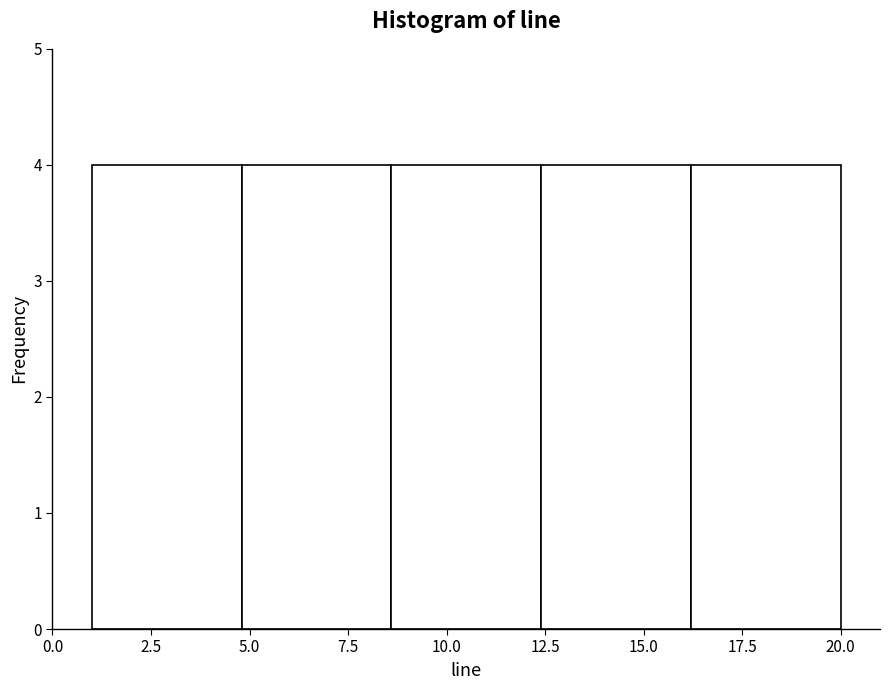

Reading left to right, transcribe this chart: for each bar, give the range it covers on the x-axis and its height. Neither the bar edges nor the heights are printed on the chart, so give them approximately, as read against the axes.

1.0 to 4.8: 4
4.8 to 8.6: 4
8.6 to 12.4: 4
12.4 to 16.2: 4
16.2 to 20.0: 4